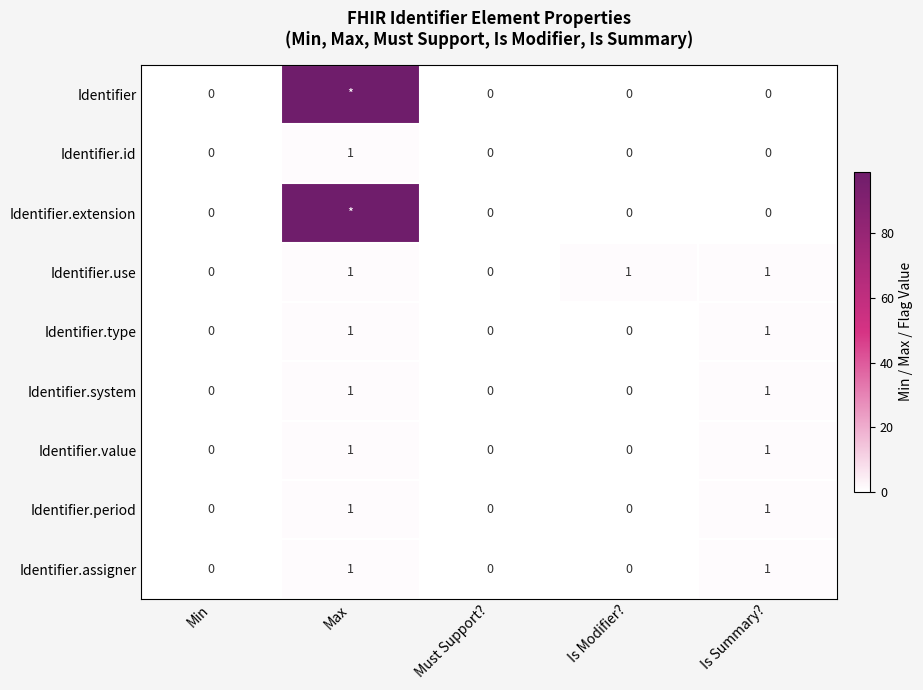

How many positive values does the Identifier.system series have?

2